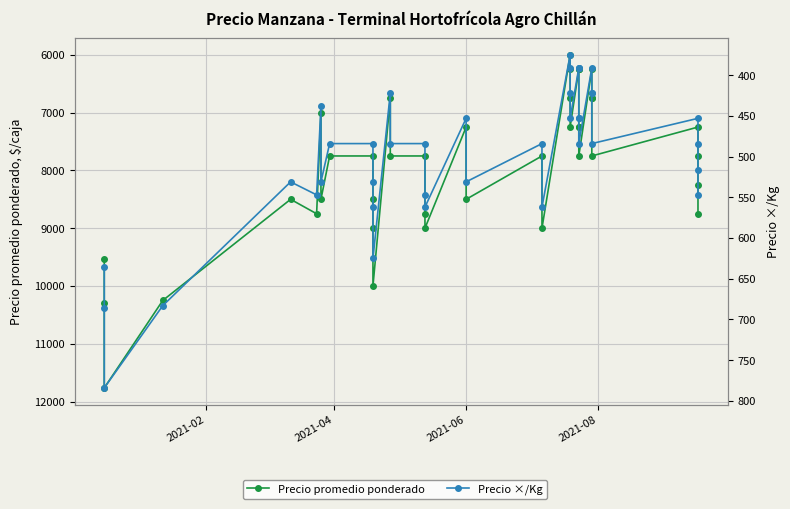

List the series in order of their overall mean, lowest first.

Precio ×/Kg, Precio promedio ponderado